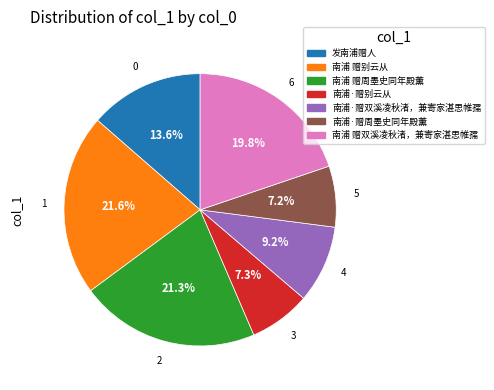

To the nearest percent, what is the average slice percentage?

14%